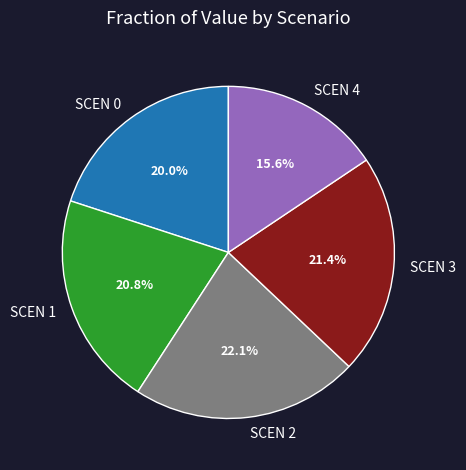

Count the number of slices in the pie.

5